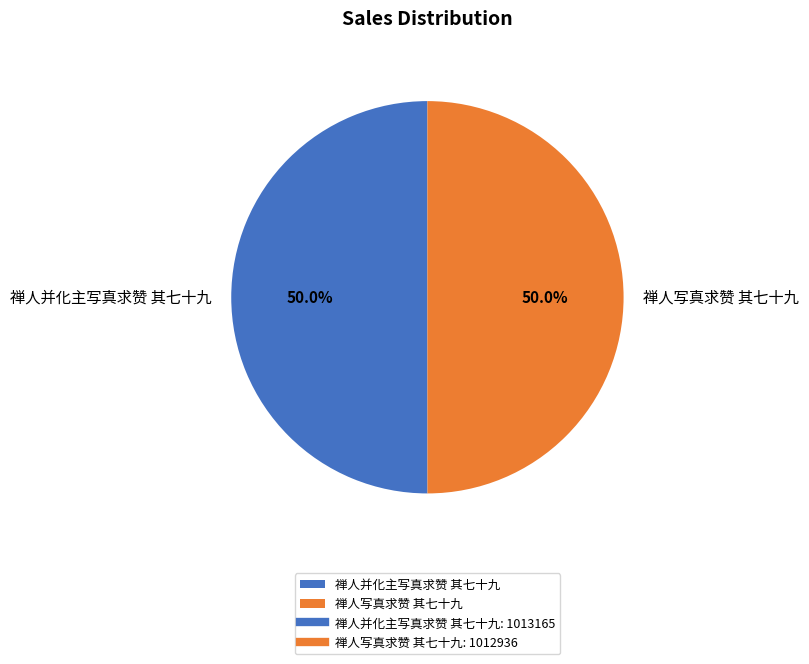

To the nearest percent, what portion does 禅人写真求赞 其七十九 represent?

50%